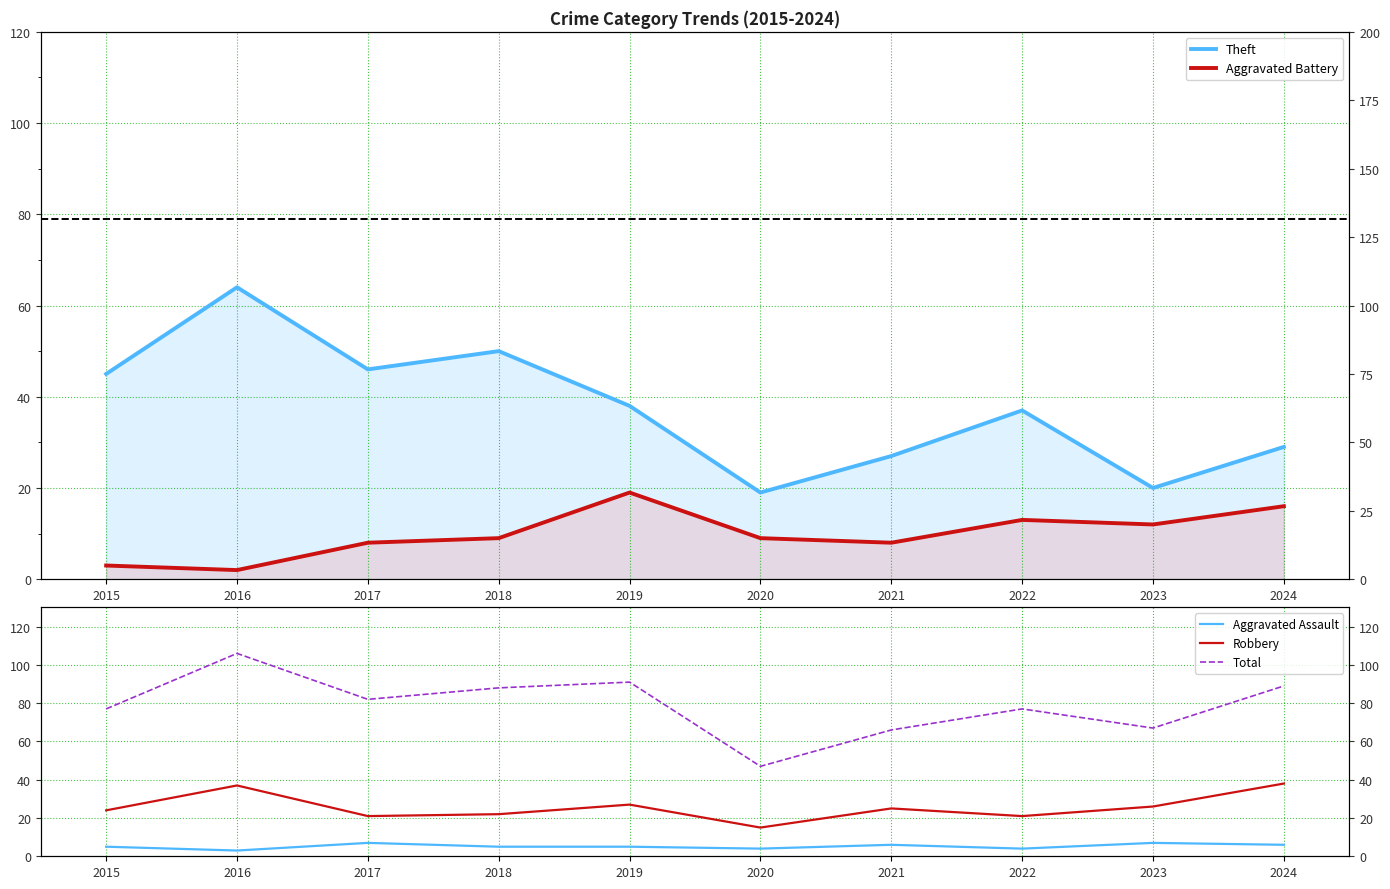

The value of Robbery at 2024 is 63. True or false?

False